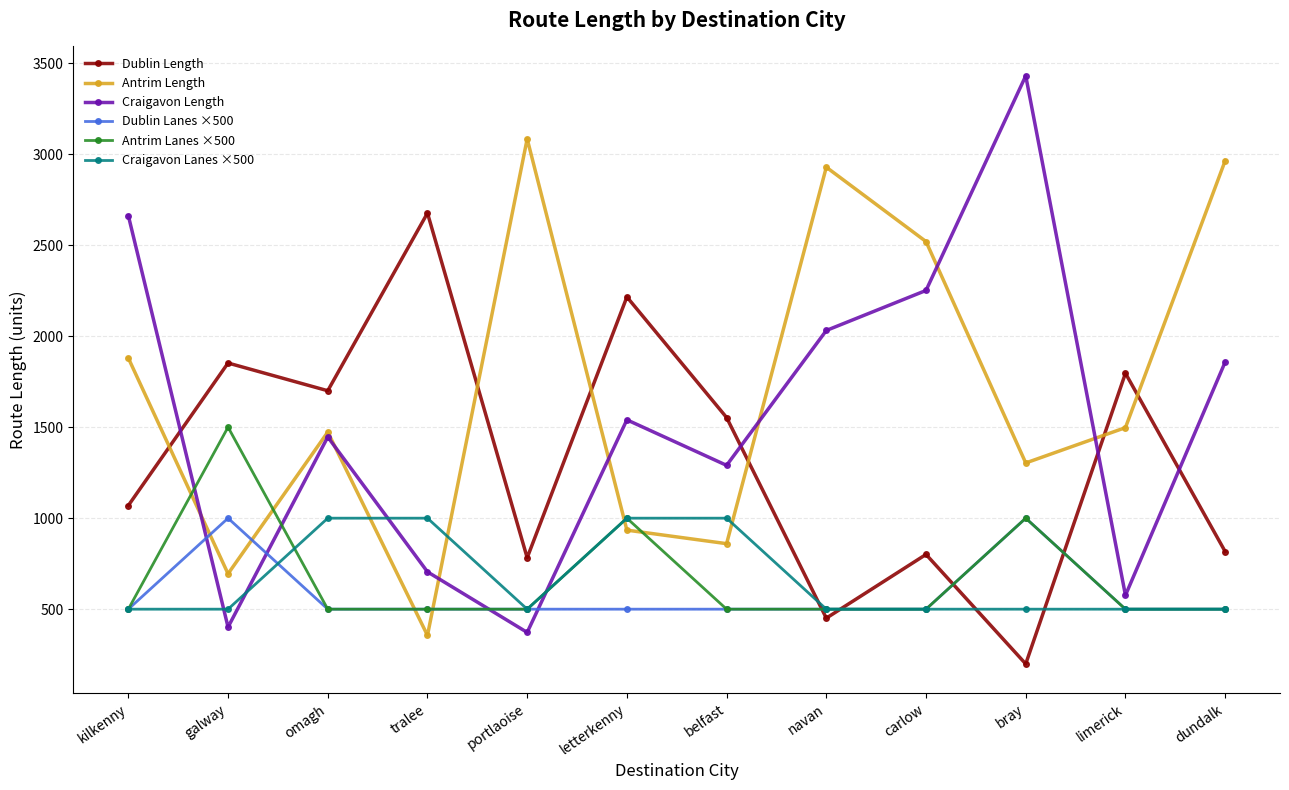

Where does the Antrim Length series first go above 1497?

kilkenny